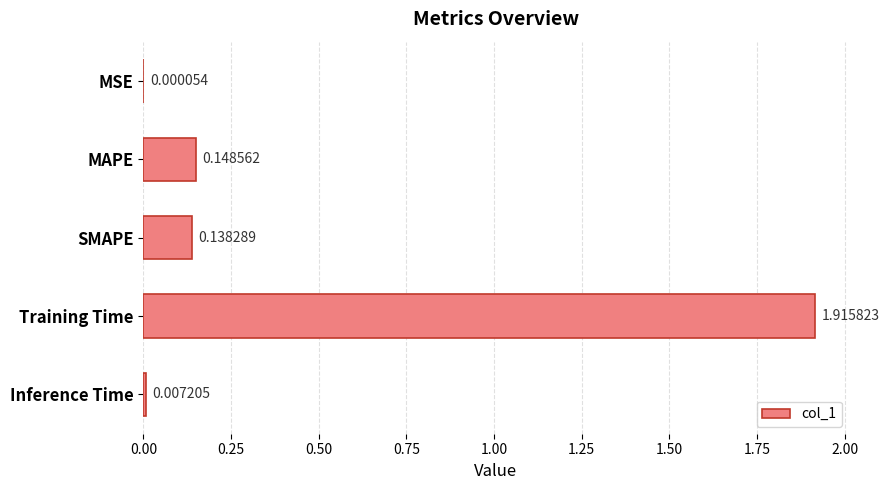

Which category has the highest value across all series?

Training Time